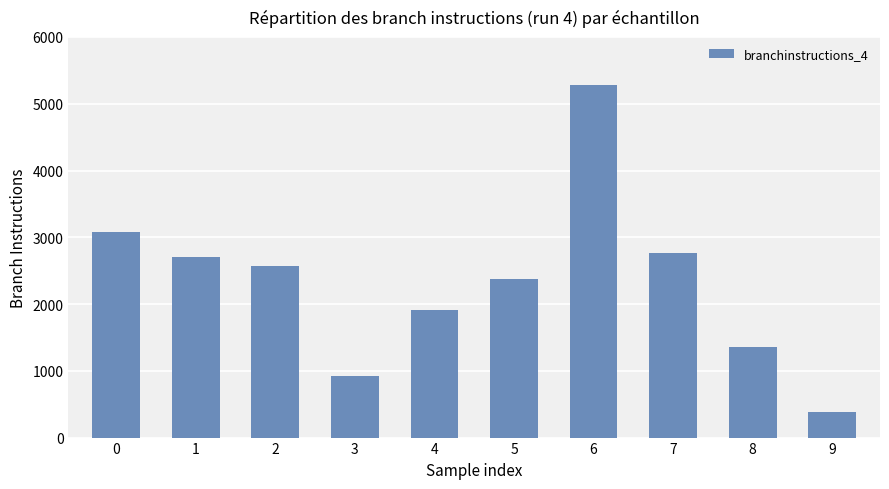

List the labels in order of value, smallest first.

9, 3, 8, 4, 5, 2, 1, 7, 0, 6